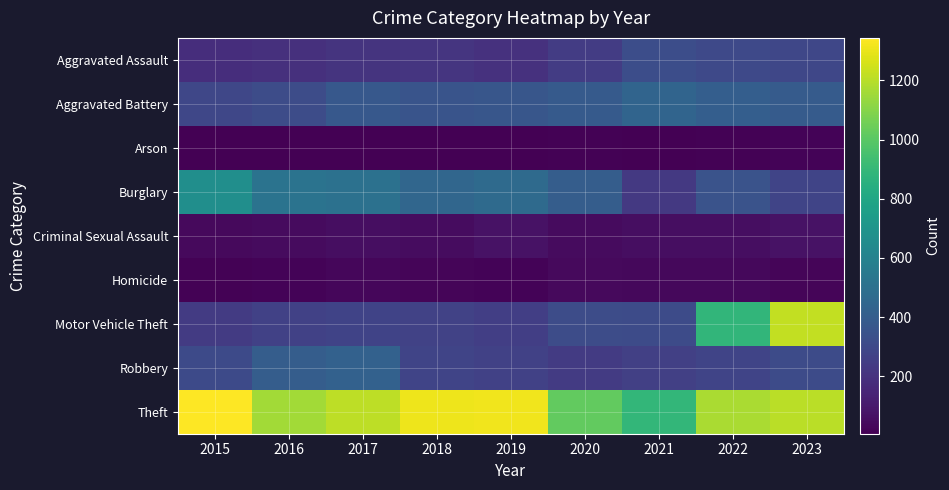

At how many categories does at least one series exceed 532?

9